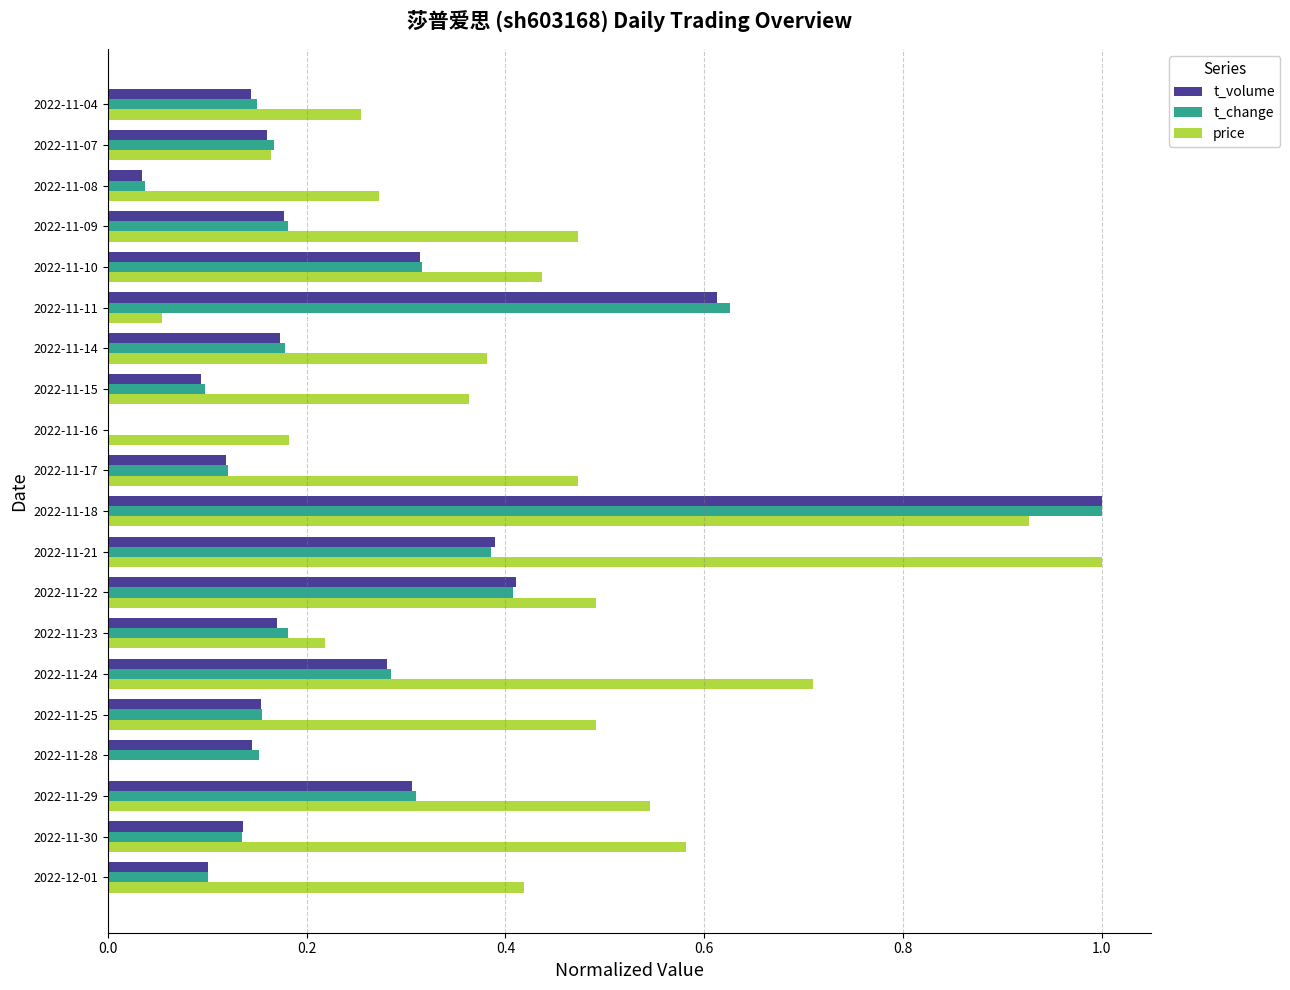

The value of price at 2022-11-30 is 0.2. True or false?

False